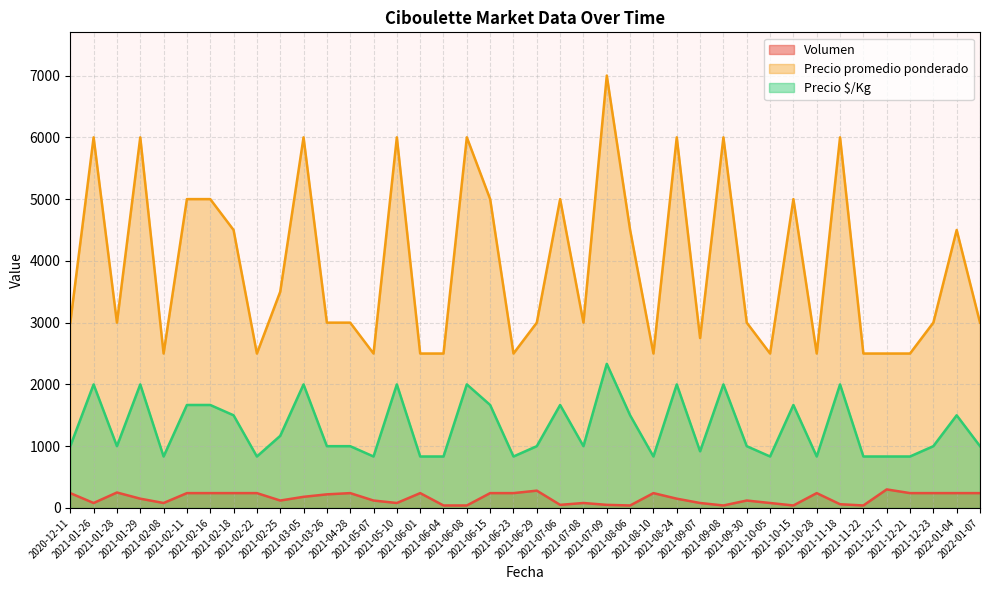

At which label does Precio promedio ponderado reach its minimum?

2021-02-08